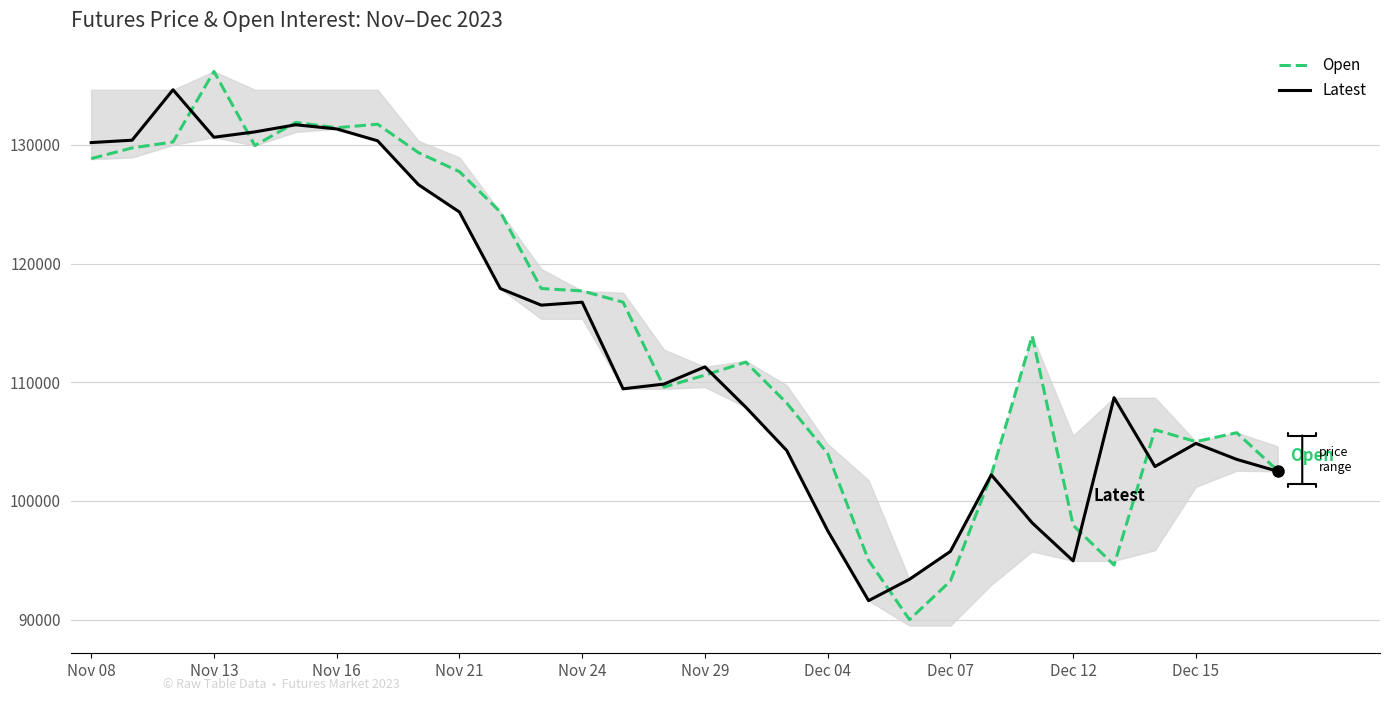

What is the maximum value shown in the chart?

136200